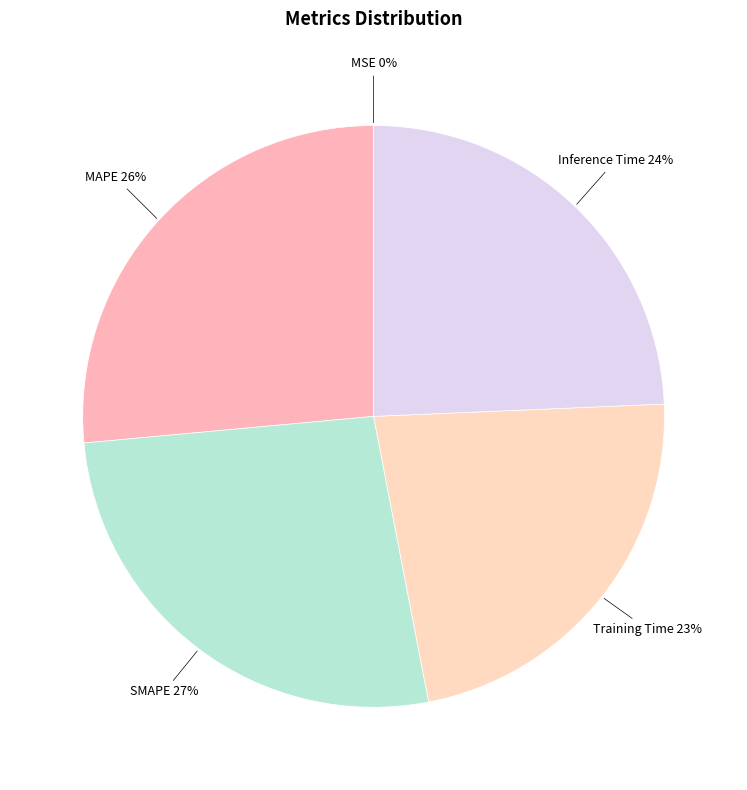

What percentage is the SMAPE slice, to the nearest percent?

27%